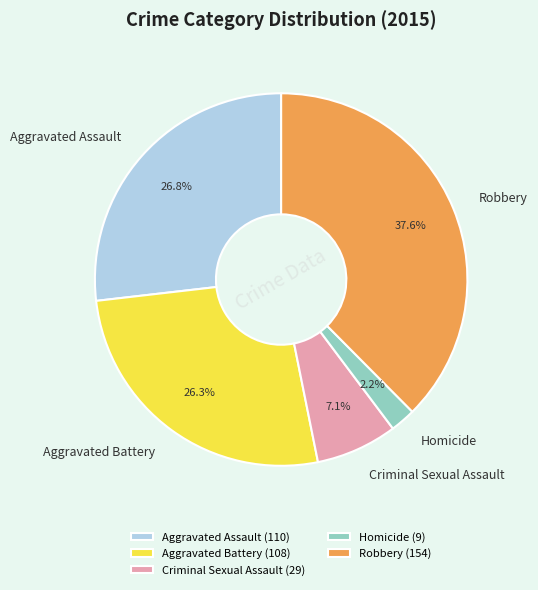

Which slice is the largest?

Robbery